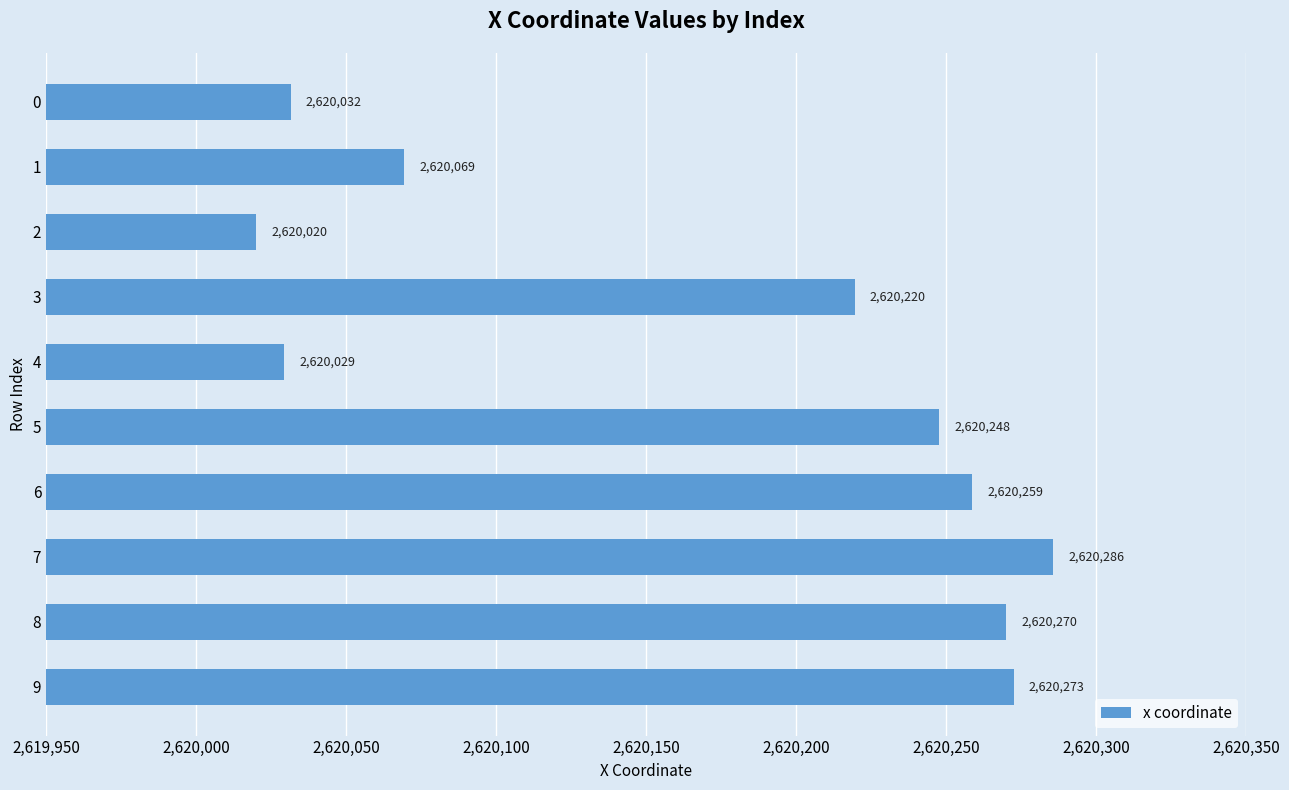

How many values are below 2620247?

5